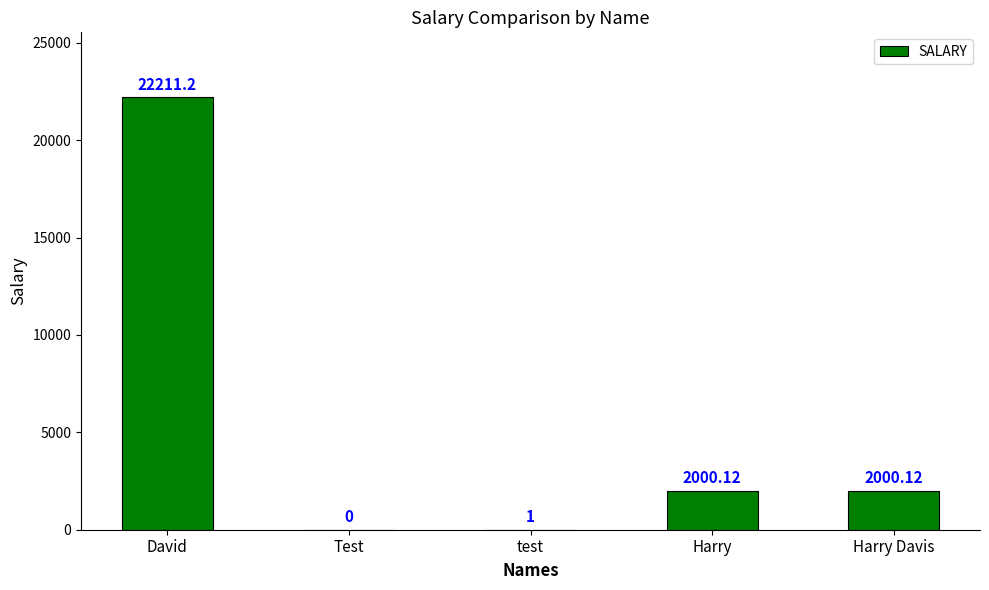

Are the bars horizontal?

No